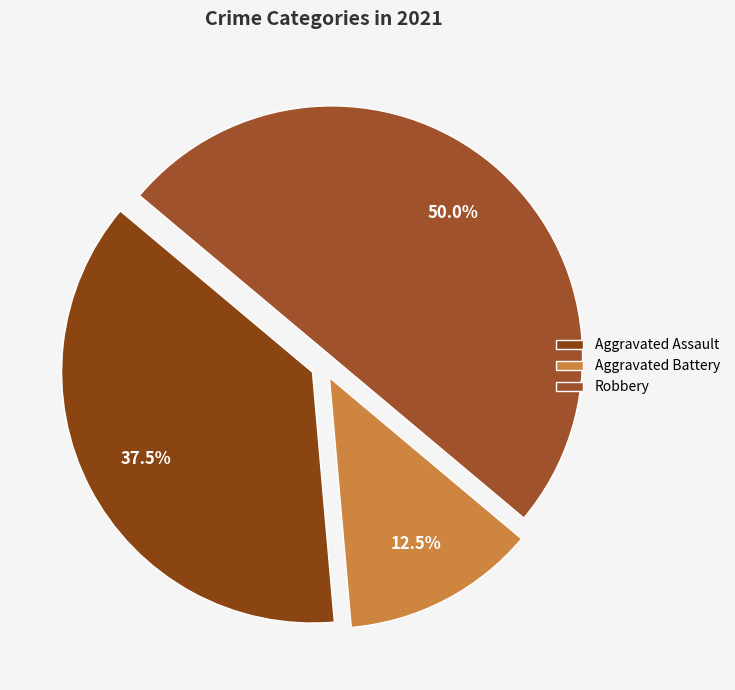

Is there any slice that represents more than half of the pie?

No